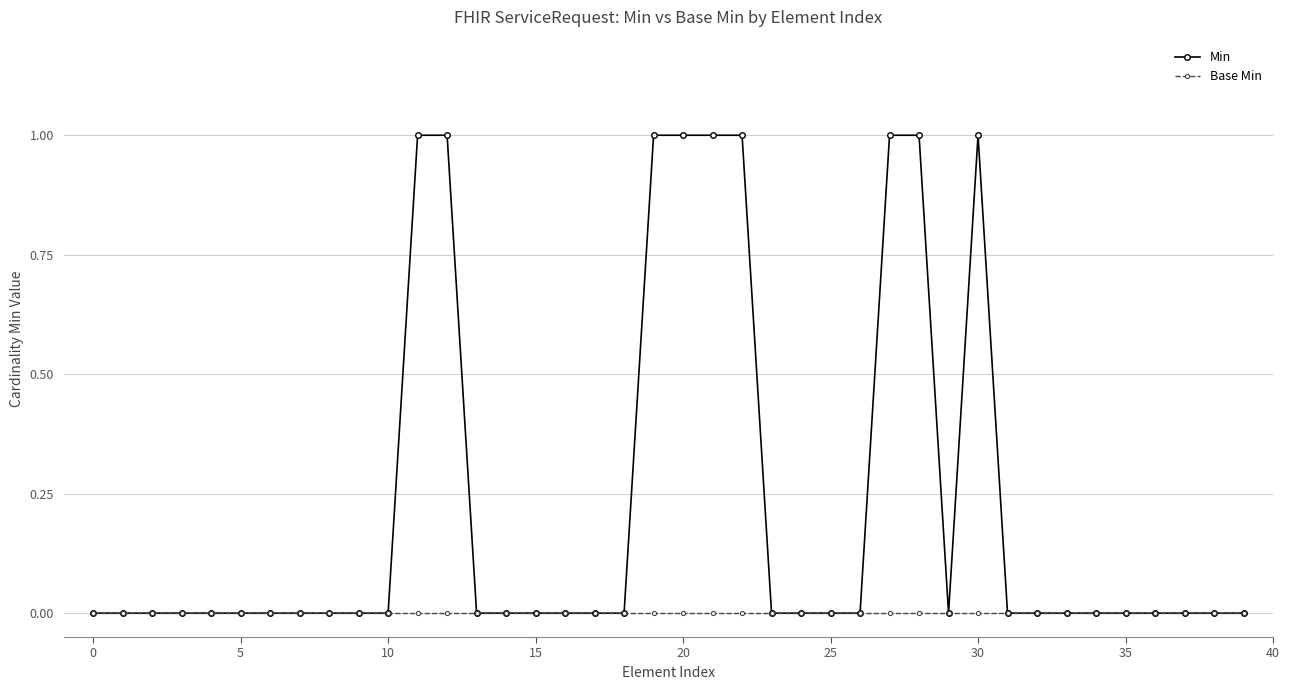

Does the chart display data point markers on the line(s)?

Yes